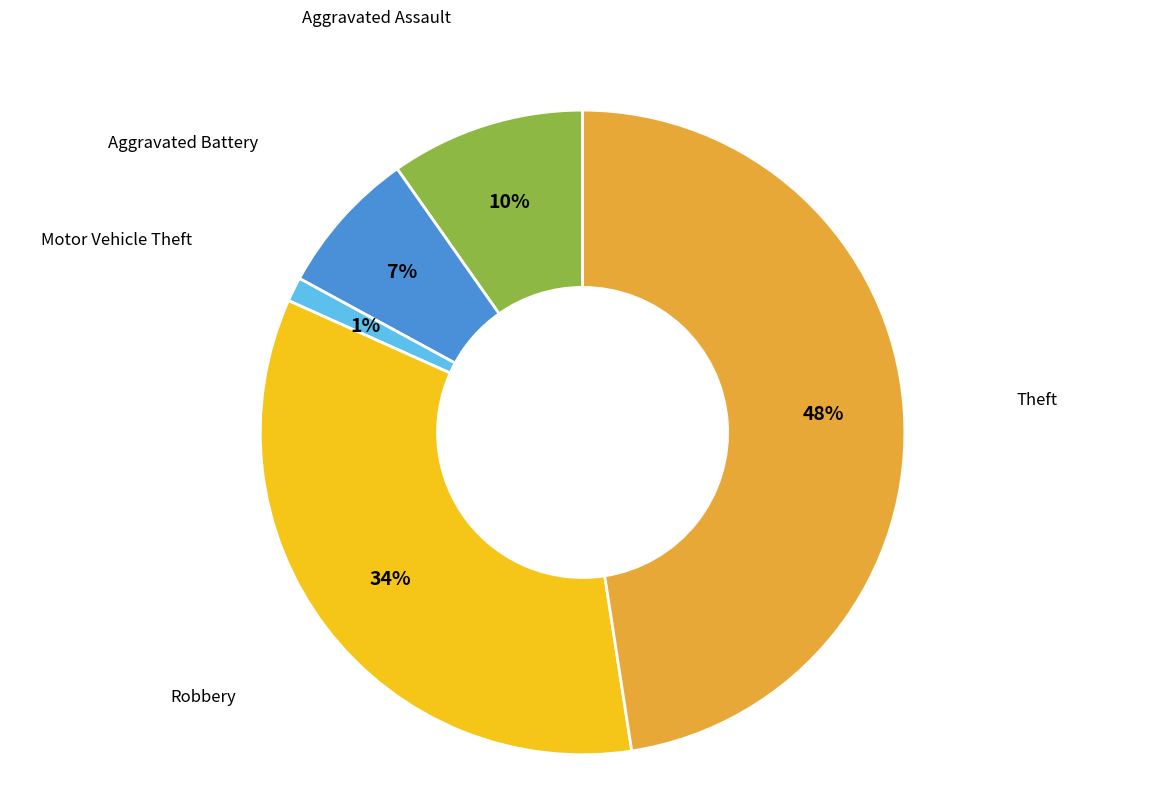

Rank the categories by value from highest to lowest.

Theft, Robbery, Aggravated Assault, Aggravated Battery, Motor Vehicle Theft